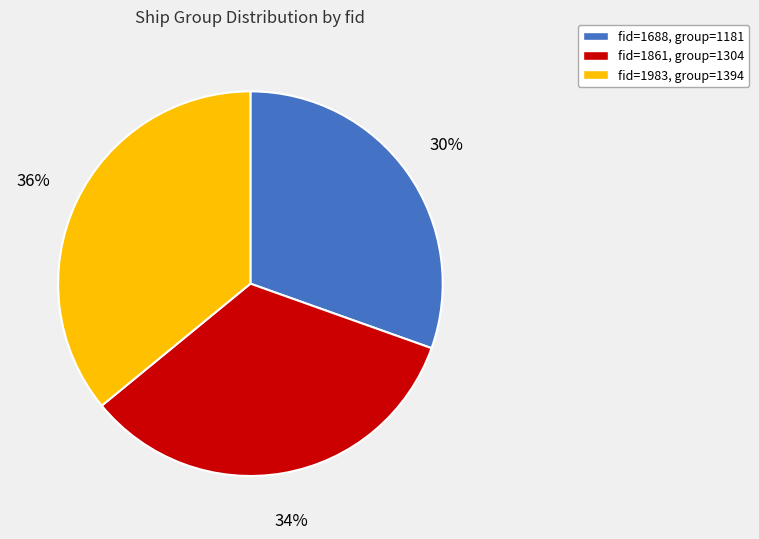

Count the number of slices in the pie.

3